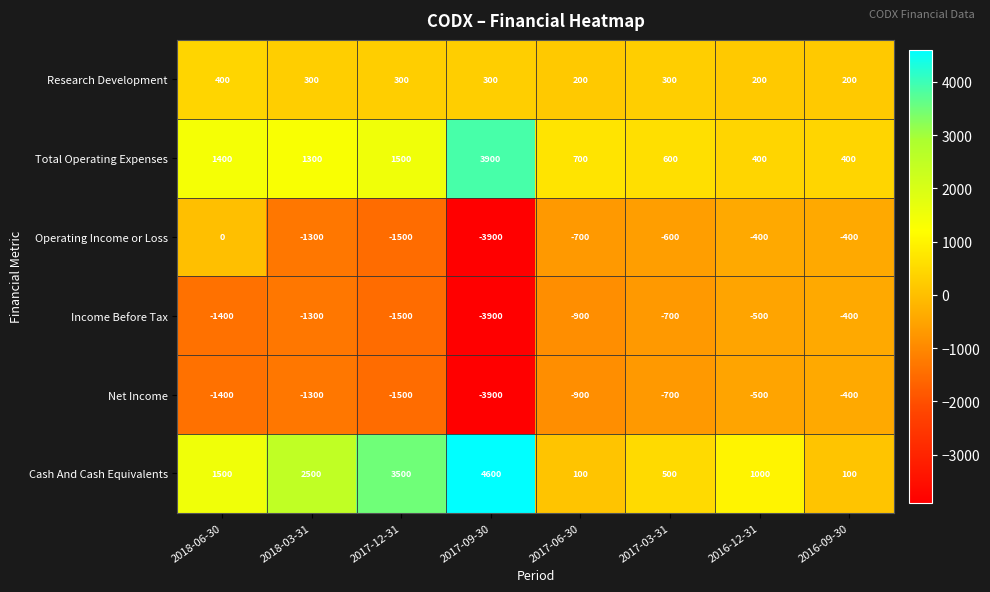

Which series has the largest total across all categories?

Cash And Cash Equivalents